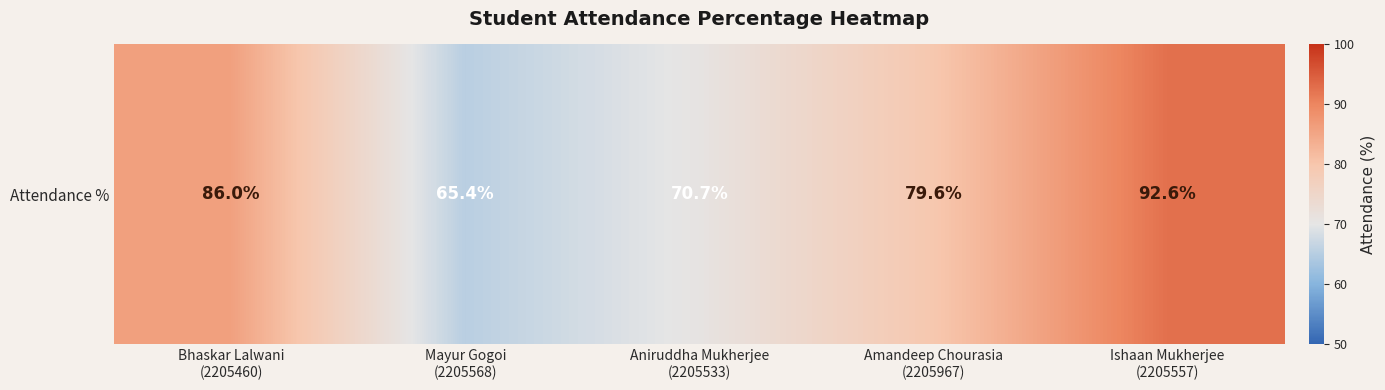

How many data points does each series have?

5